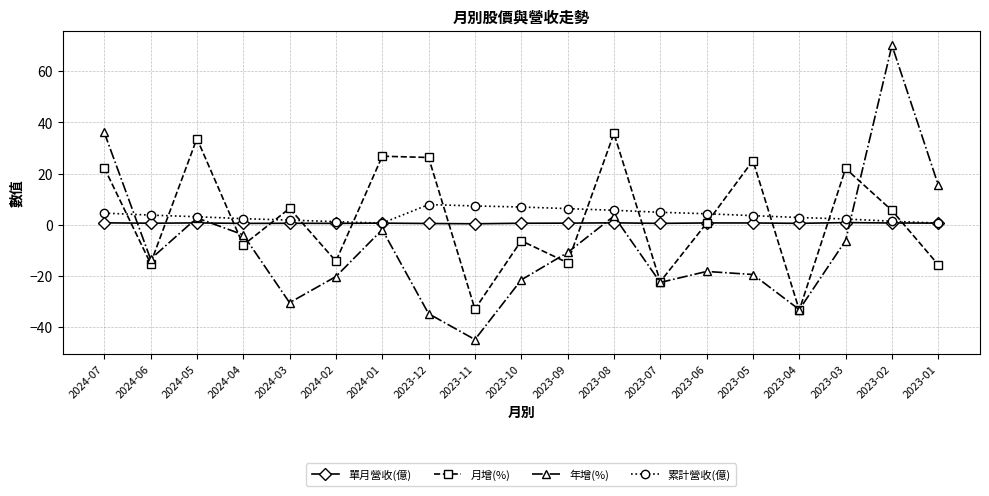

True or false: 月增(%) has more than 2 interior local peaks.

True